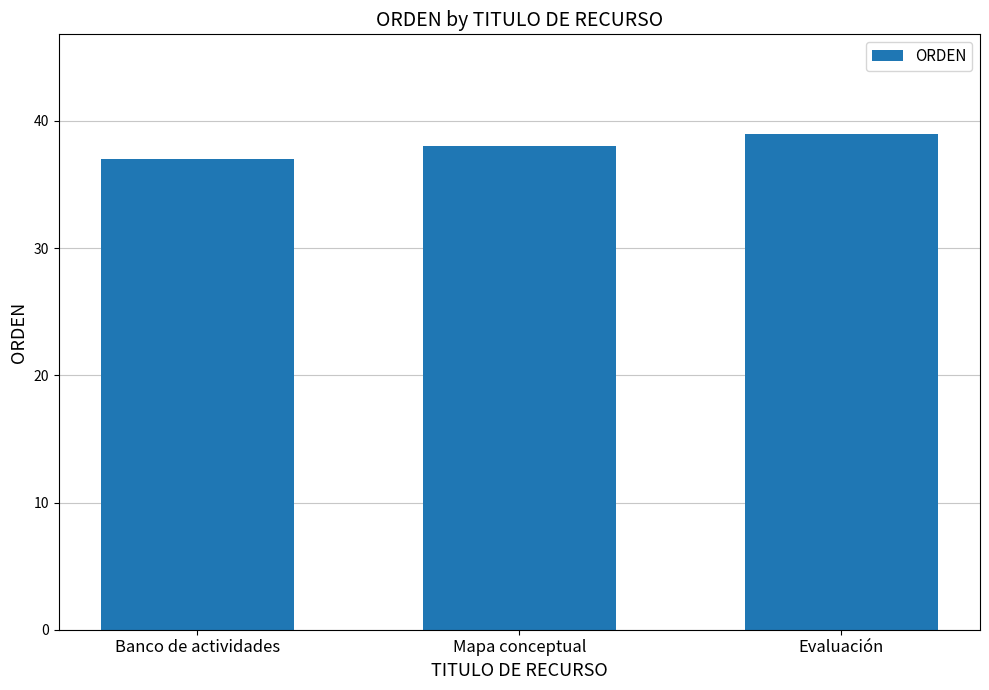

The chart shows a value of 56 at Banco de actividades. True or false?

False